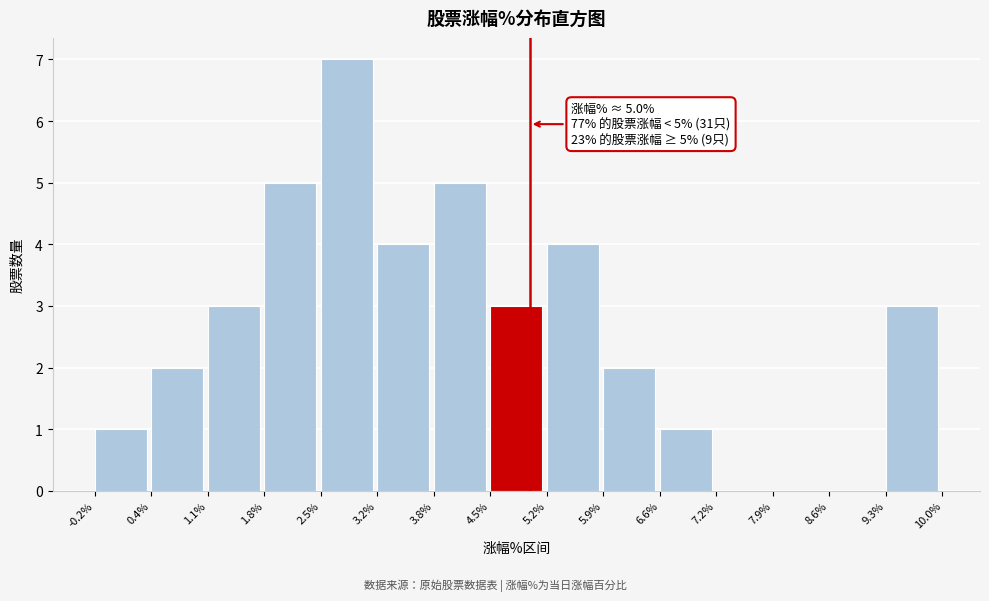

Which range on the x-axis has the tallest bar?

2.5% to 3.2%